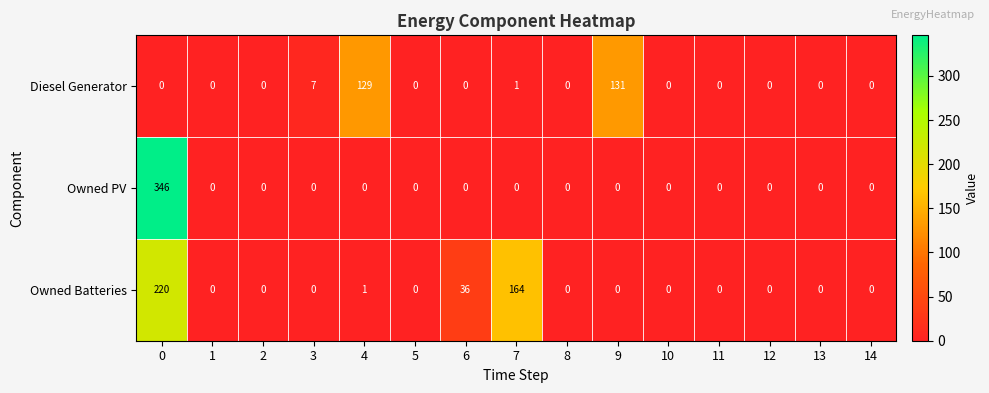

Which series has the largest total across all categories?

Owned Batteries